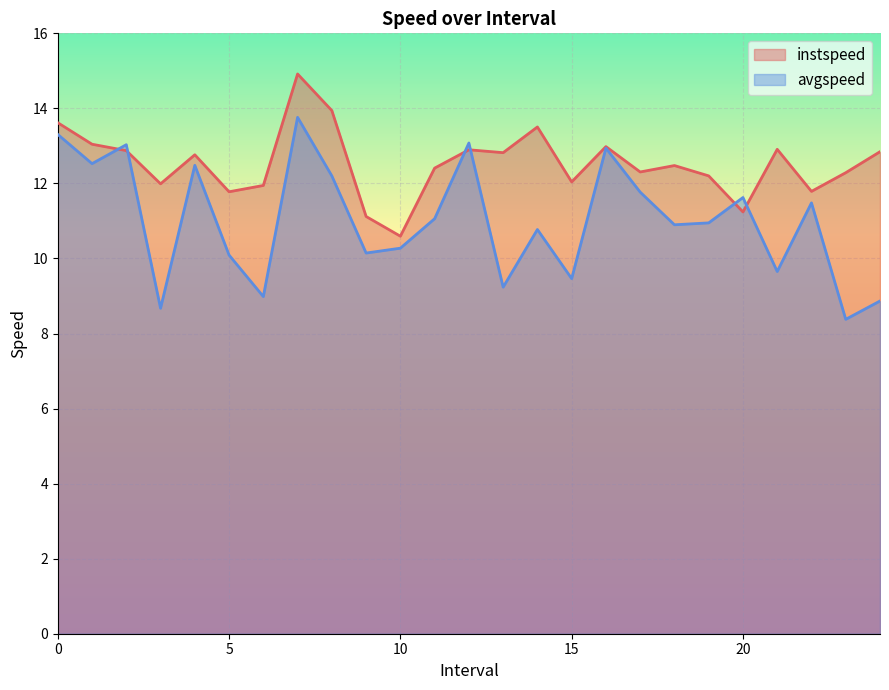

Between 7.0 and 0.0, which is larger?

7.0